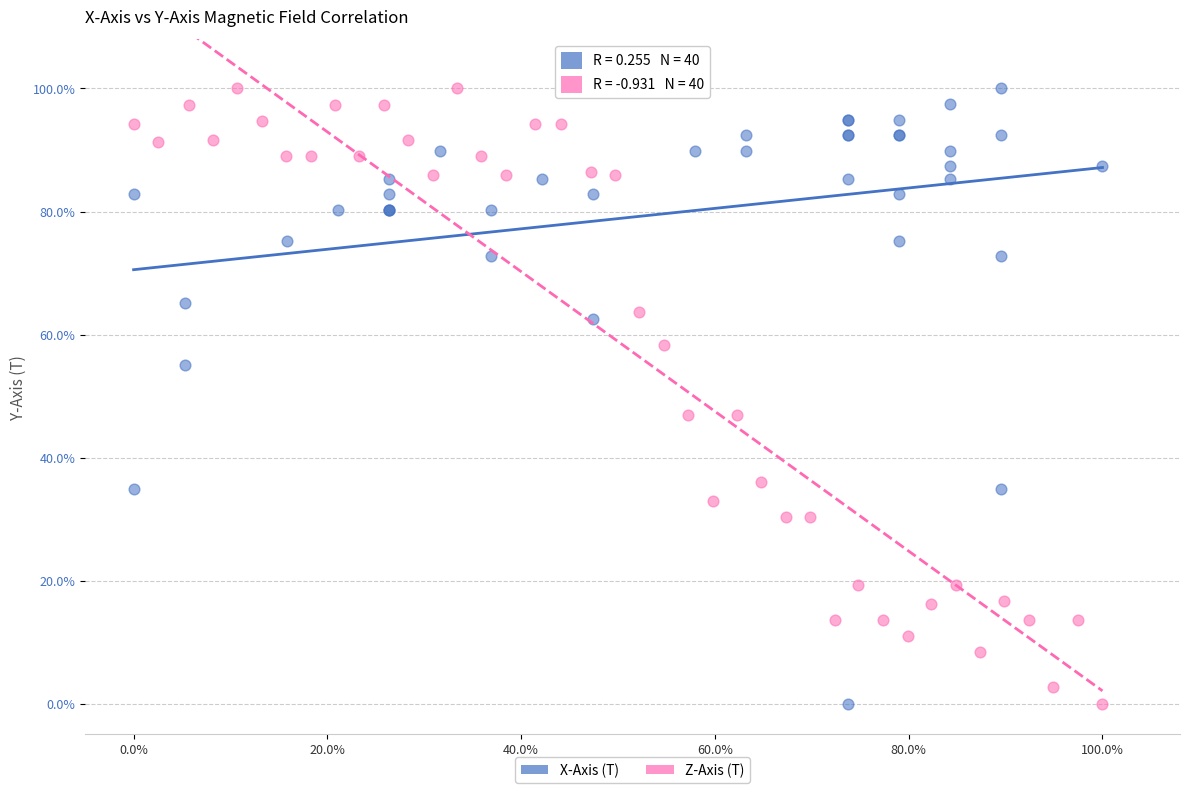

What are all the series names shown in the legend?

X-Axis (T), Z-Axis (T)